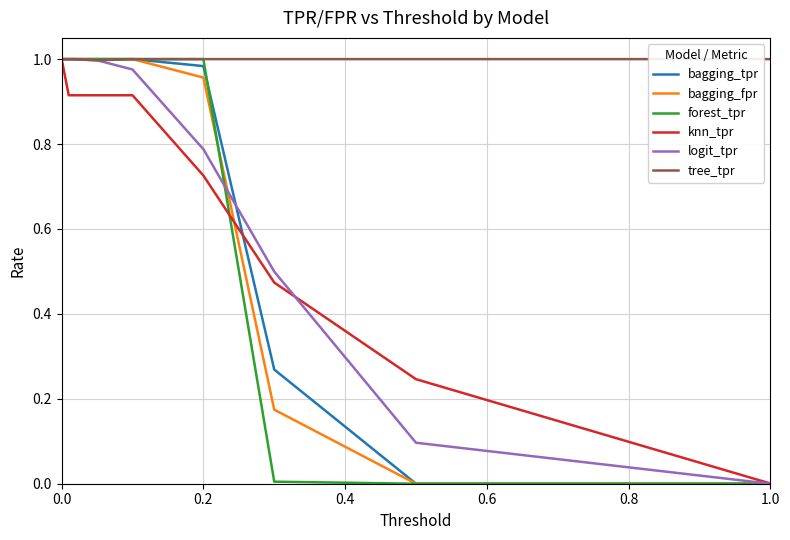

Which series has the largest total across all categories?

tree_tpr